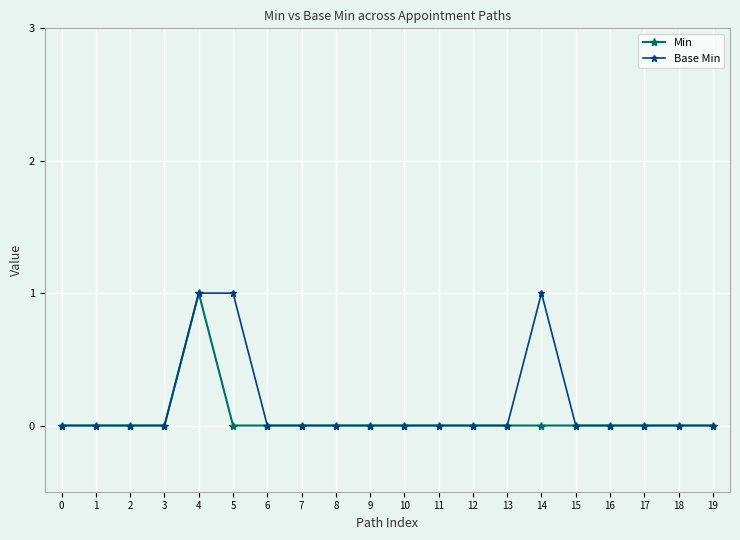

What are all the series names shown in the legend?

Min, Base Min